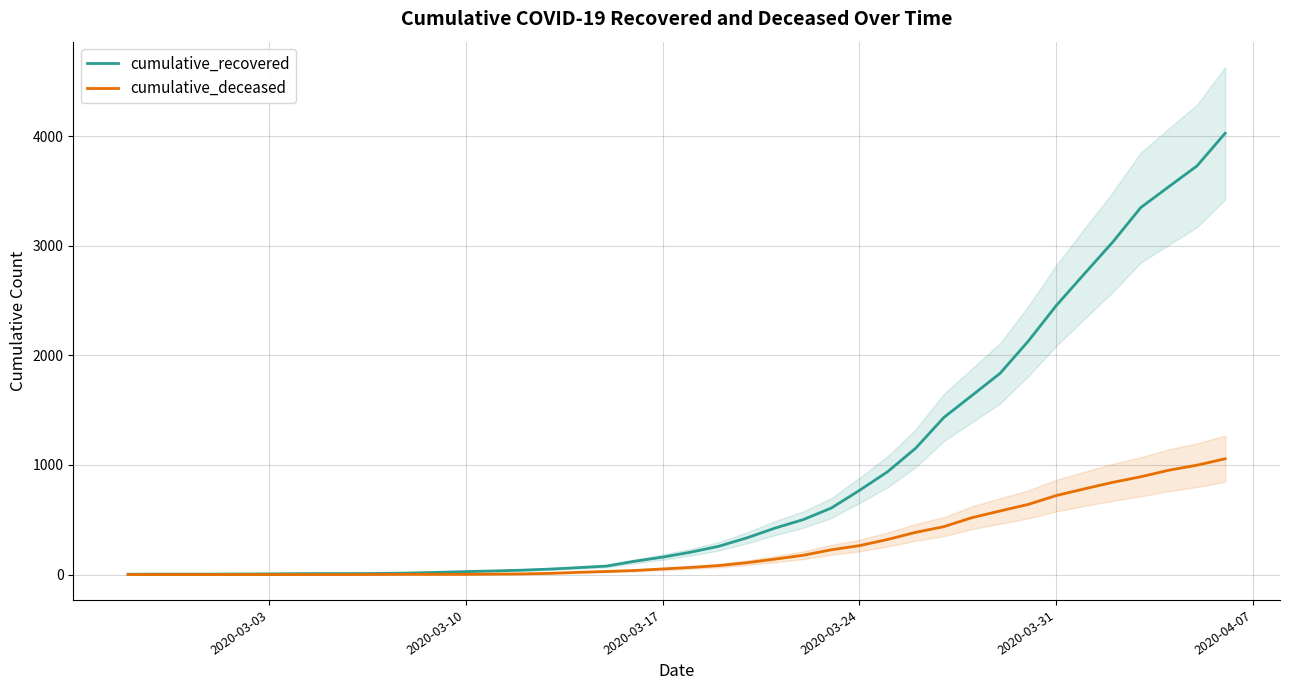

What is the highest value of the cumulative_deceased series?

1056